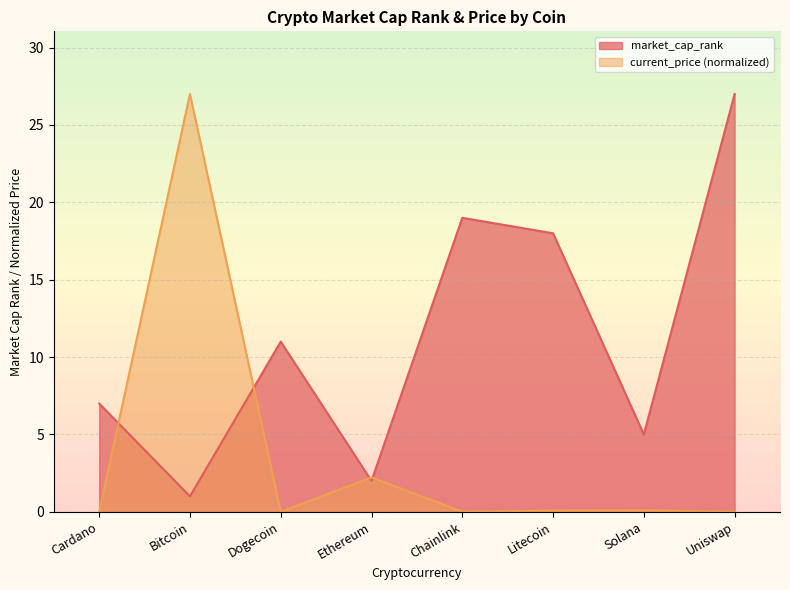

Rank the series by their average value, from lowest to highest.

current_price (normalized), market_cap_rank